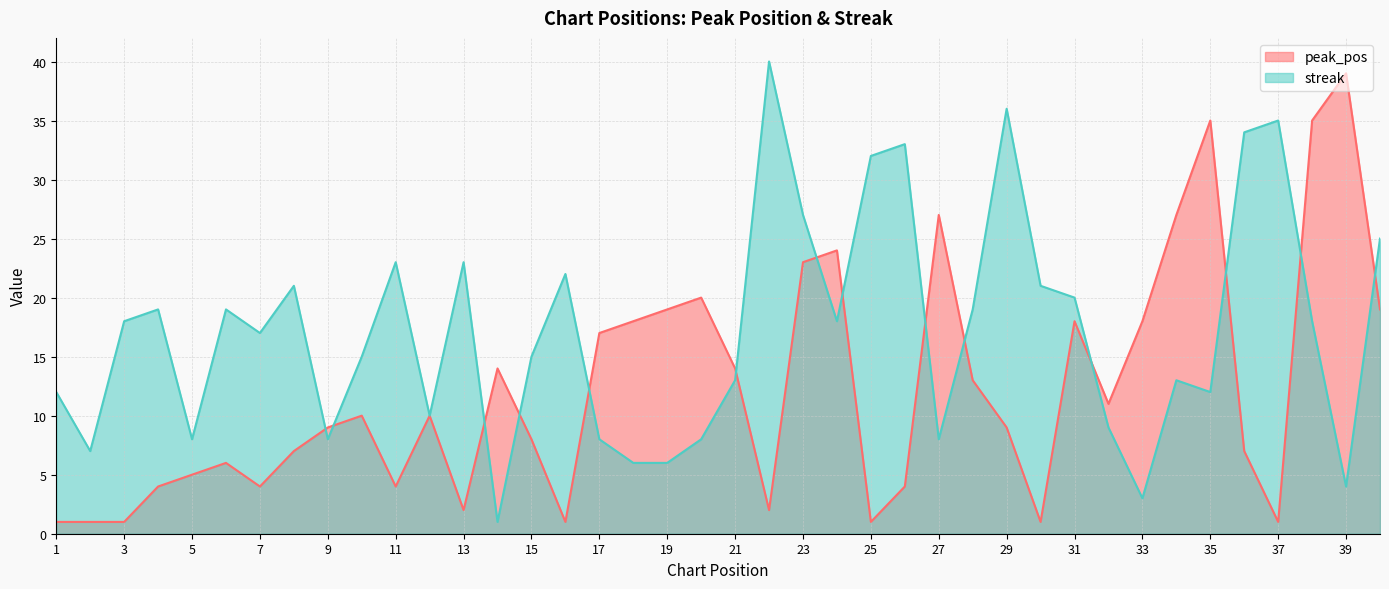

Between 35 and 11, which is larger?

35